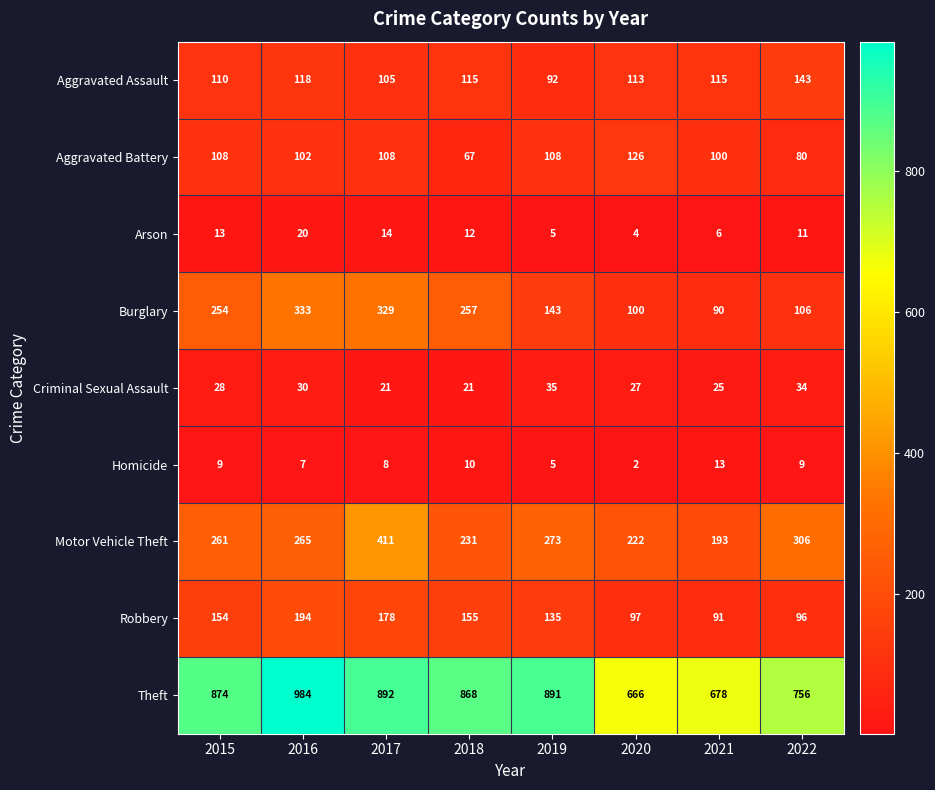

The Motor Vehicle Theft series shows 411 at 2017. True or false?

True